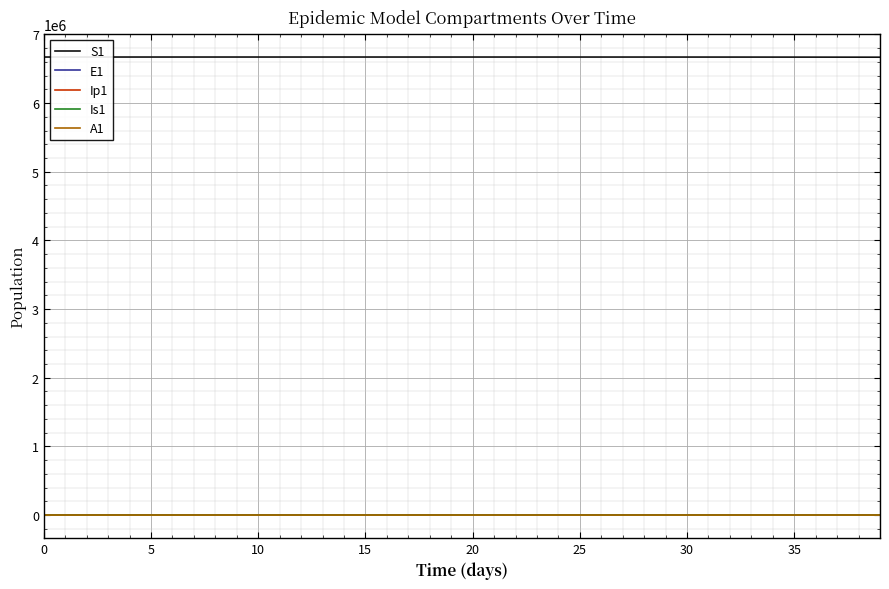

At how many categories does at least one series exceed 3987820?

40